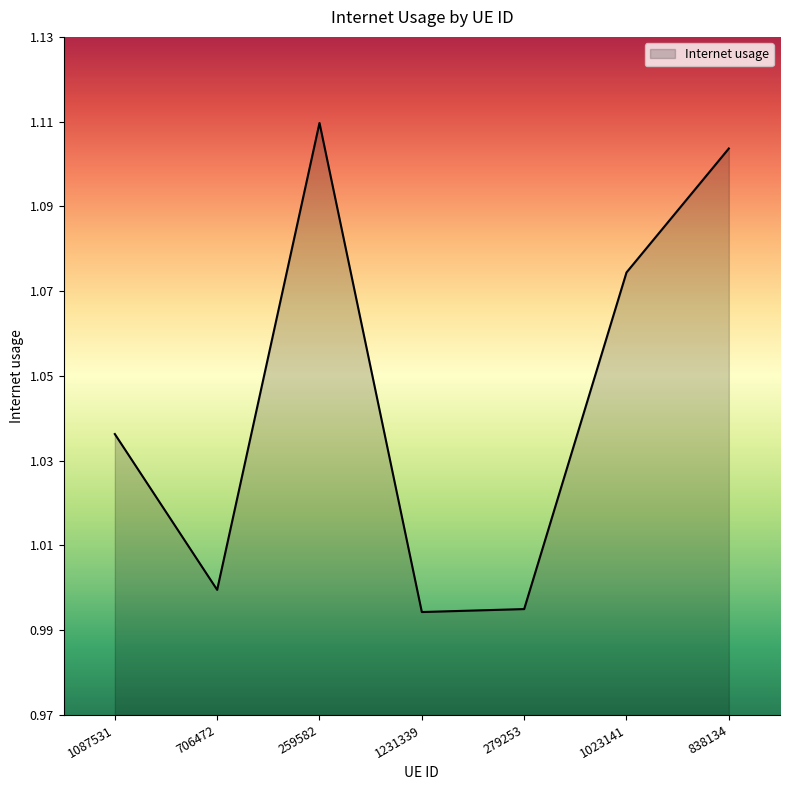

What is the change in value from 1087531 to 838134?

+0.1